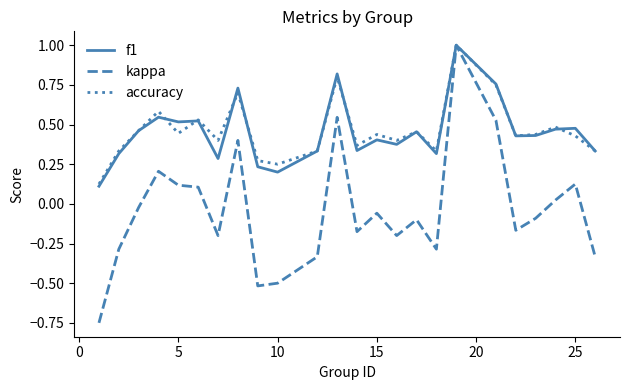

Which series has the widest spread of values?

kappa